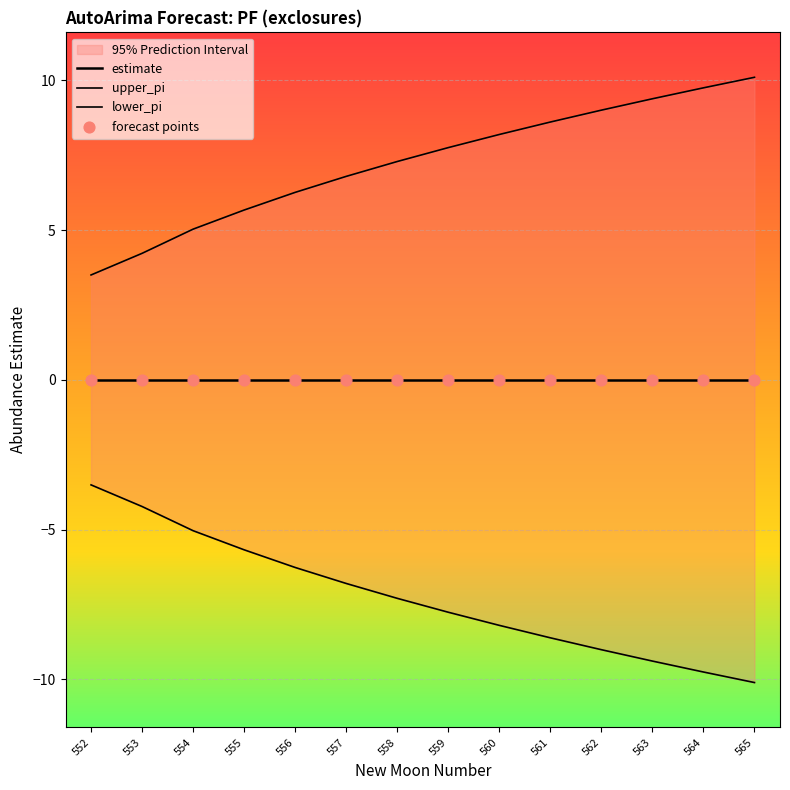

Which series has the largest Y range (max minus min)?

upper_pi